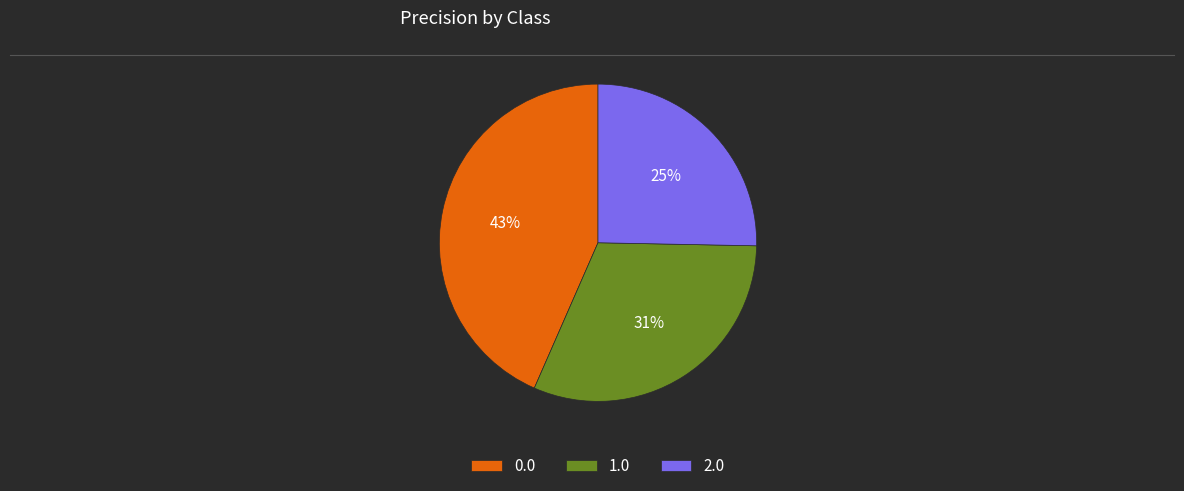

How many slices are in this pie chart?

3